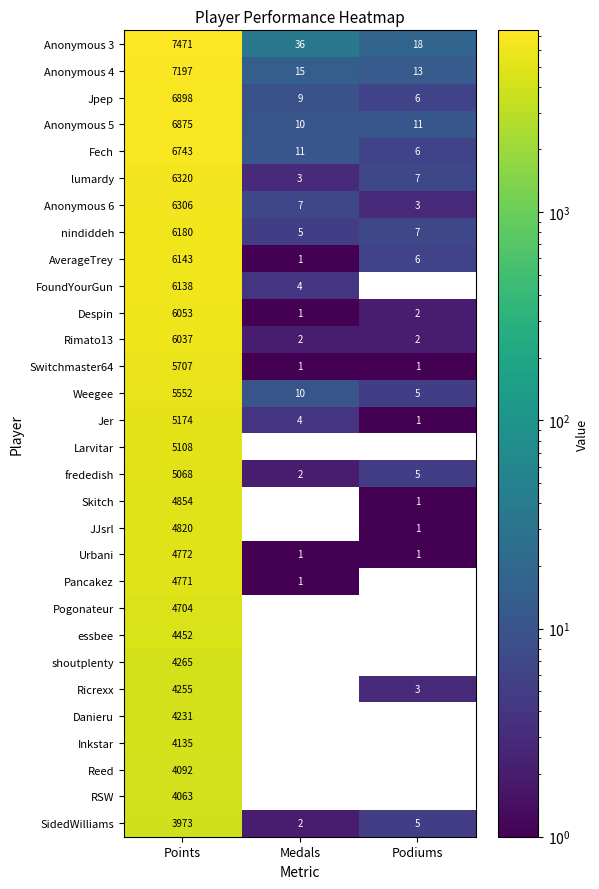

At which category is the sum across all series the highest?

Points